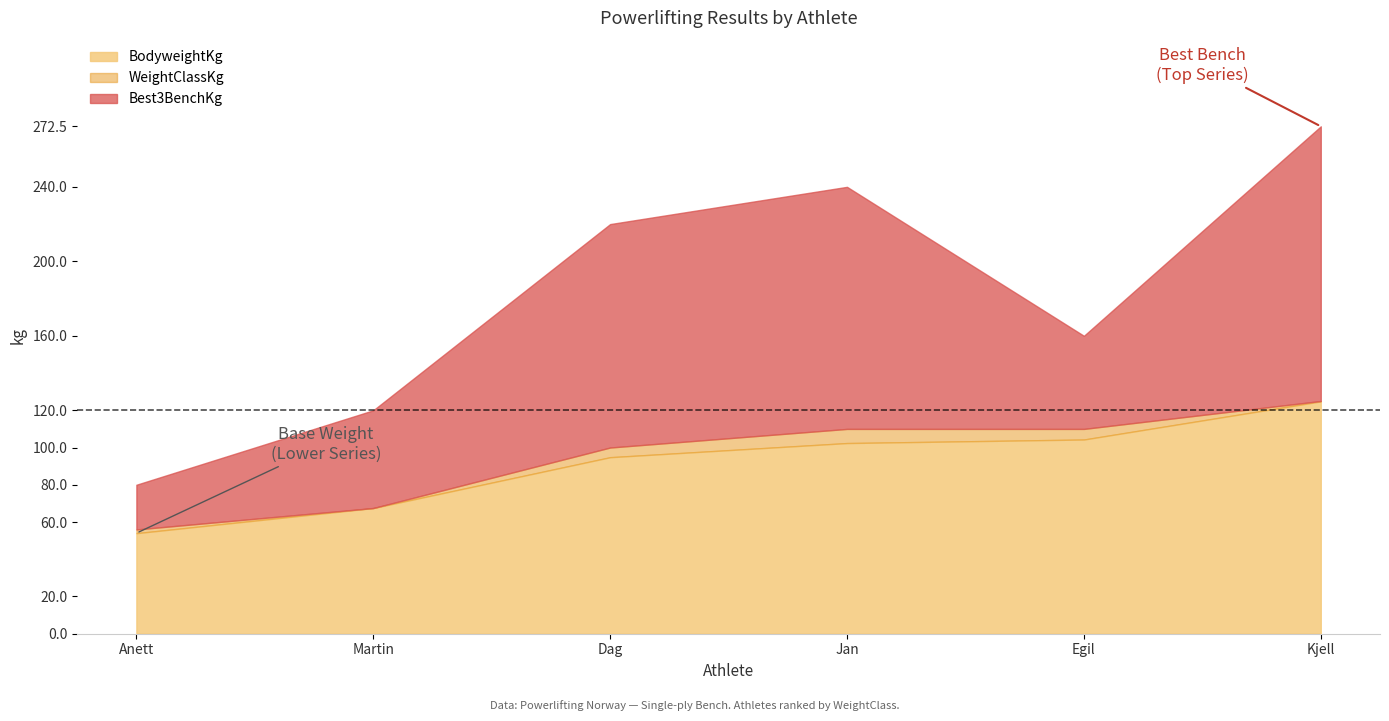

The Best3BenchKg series shows 272.5 at Kjell Furesund. True or false?

True